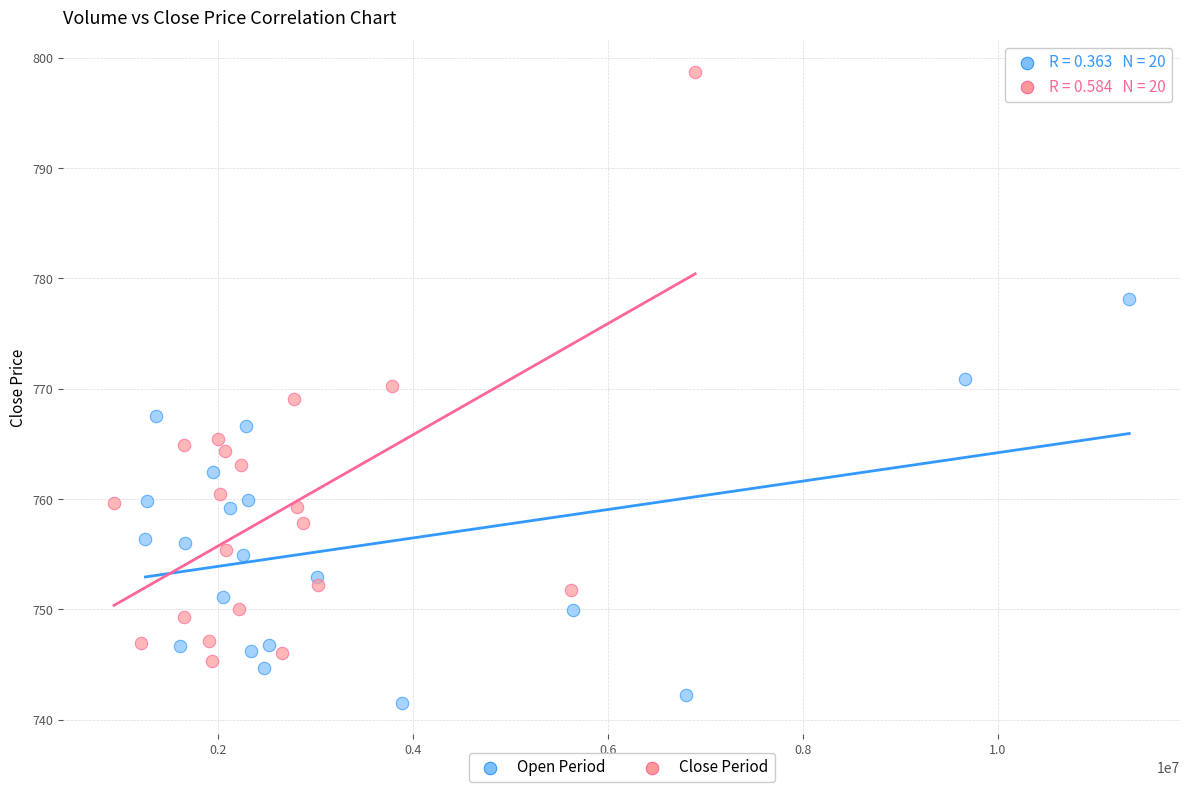

Which series contains the lowest Y value?

Open Period